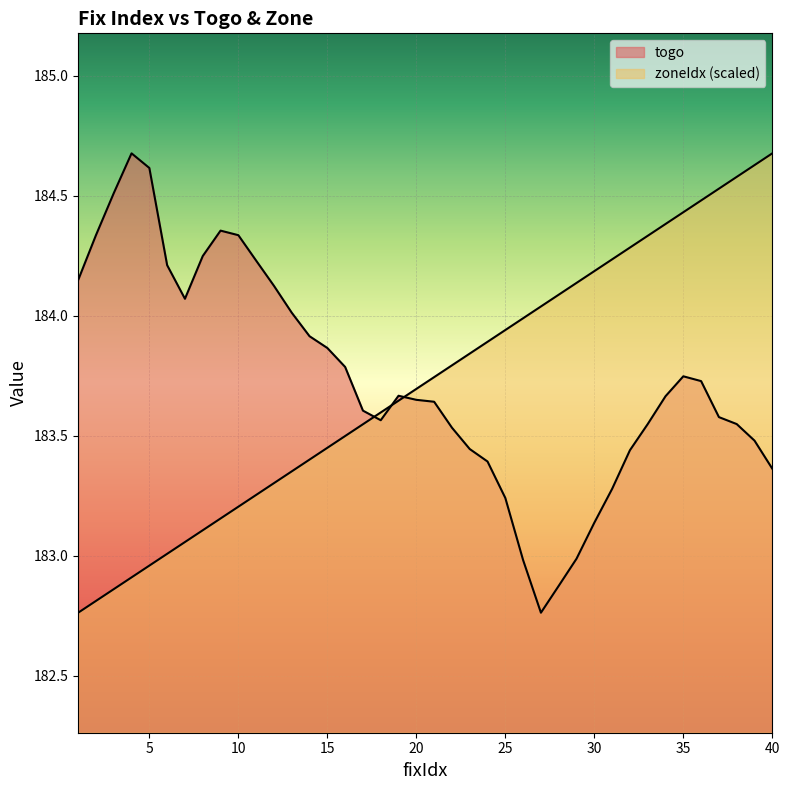

Reading right to left, list all the values displayed in this chart.

togo: 40=183.4	39=183.5	38=183.5	37=183.6	36=183.7	35=183.7	34=183.7	33=183.5	32=183.4	31=183.3	30=183.1	29=183.0	28=182.9	27=182.8	26=183.0	25=183.2	24=183.4	23=183.4	22=183.5	21=183.6	20=183.6	19=183.7	18=183.6	17=183.6	16=183.8	15=183.9	14=183.9	13=184.0	12=184.1	11=184.2	10=184.3	9=184.4	8=184.2	7=184.1	6=184.2	5=184.6	4=184.7	3=184.5	2=184.3	1=184.1
zoneIdx: 40=184.7	39=184.6	38=184.6	37=184.5	36=184.5	35=184.4	34=184.4	33=184.3	32=184.3	31=184.2	30=184.2	29=184.1	28=184.1	27=184.0	26=184.0	25=183.9	24=183.9	23=183.8	22=183.8	21=183.7	20=183.7	19=183.6	18=183.6	17=183.5	16=183.5	15=183.4	14=183.4	13=183.4	12=183.3	11=183.3	10=183.2	9=183.2	8=183.1	7=183.1	6=183.0	5=183.0	4=182.9	3=182.9	2=182.8	1=182.8